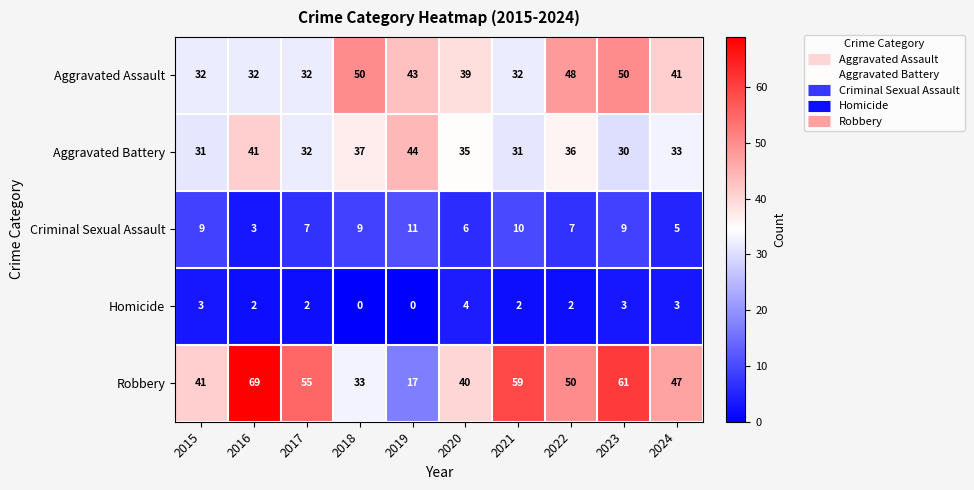

At how many categories does at least one series exceed 60?

2